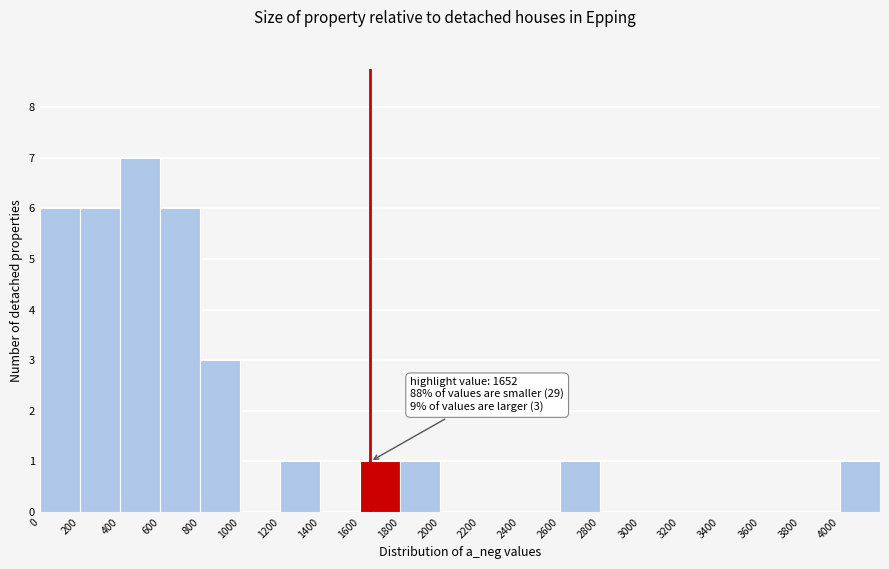

Which range on the x-axis has the tallest bar?

400 to 600